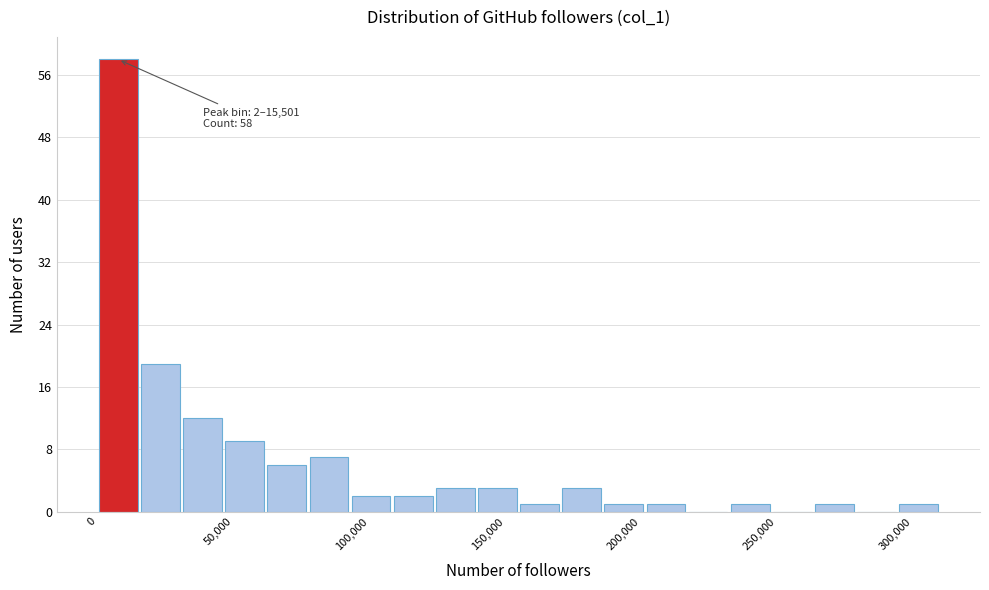

Around what value on the x-axis is the tallest bar? Give the approximate position of its centre, as read against the axis.

10000